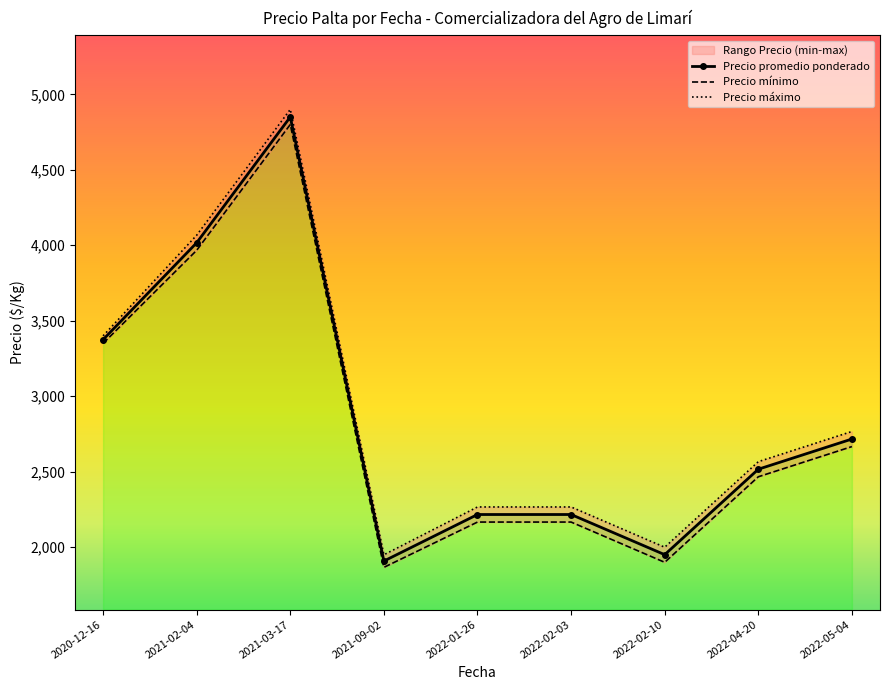

Where is the first local maximum for Precio máximo?

2021-03-17